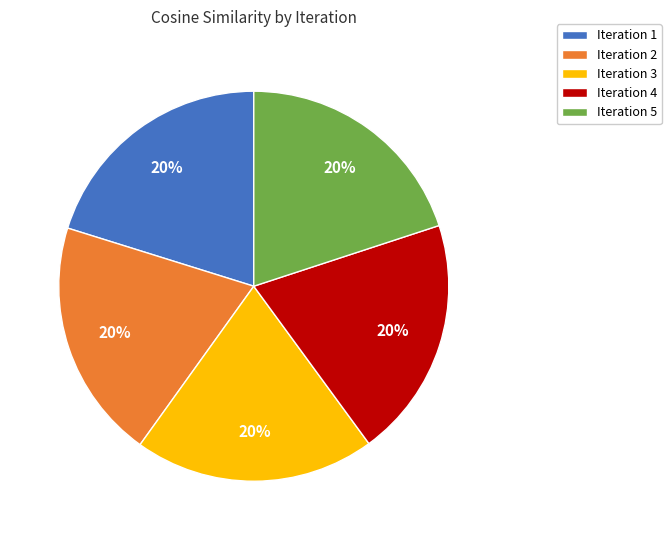

Is it true that Iteration 3 is 29% of the pie?

False